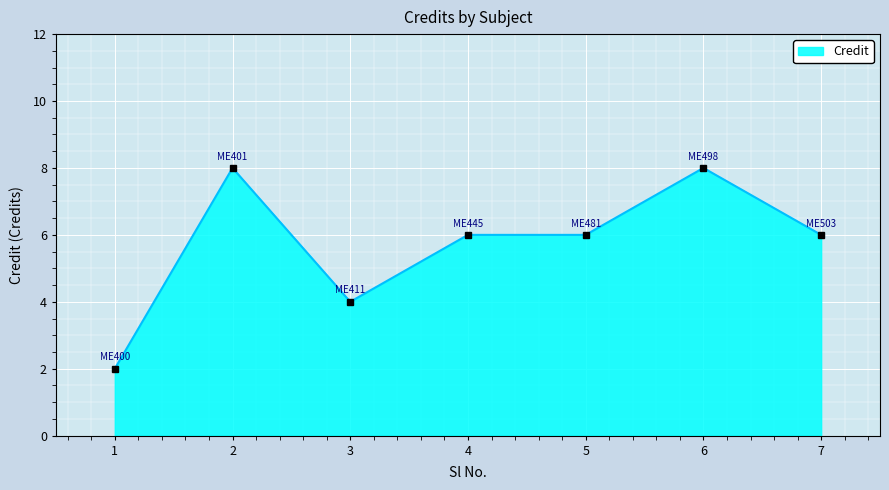

Reading left to right, extract all data points from this chart.

2	8	4	6	6	8	6